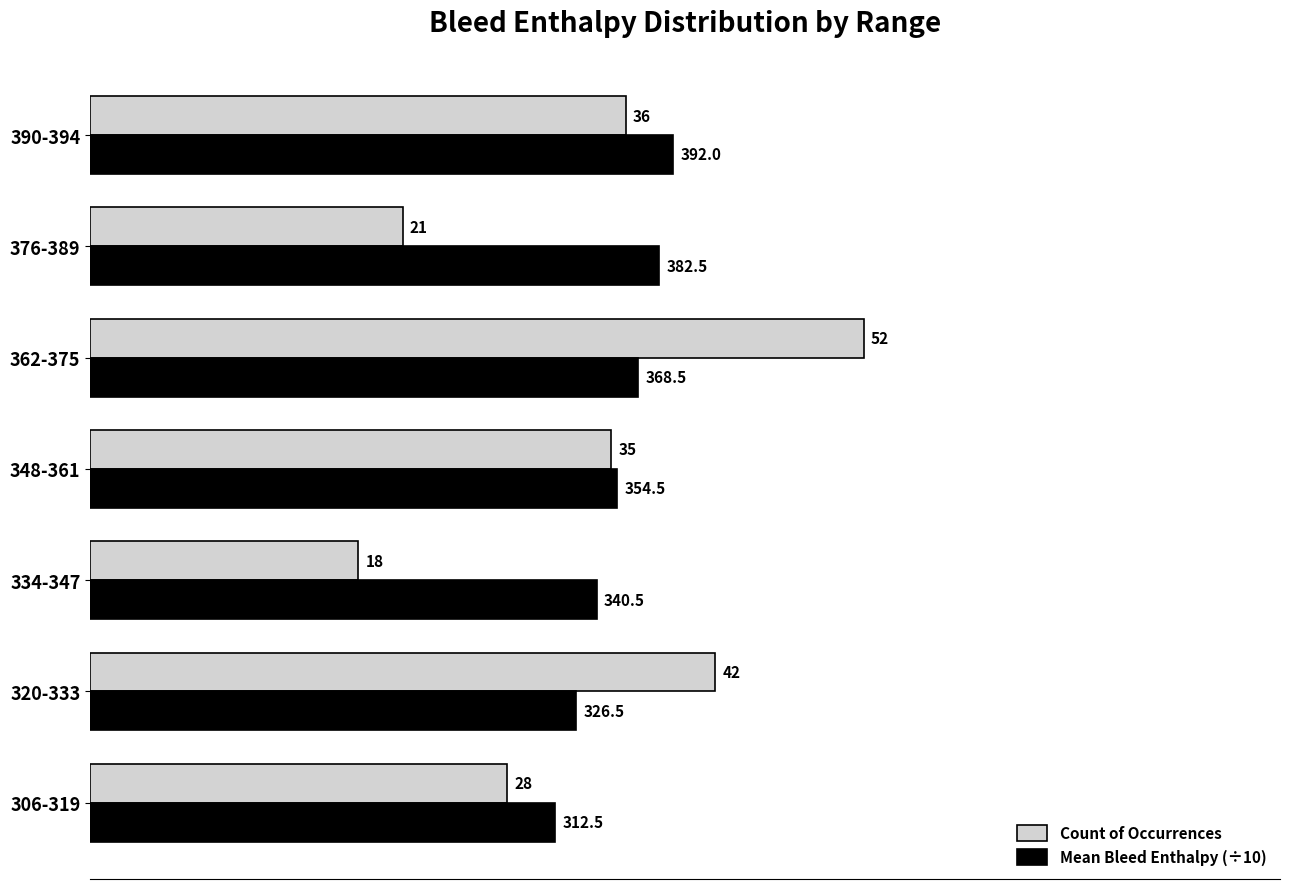

Rank the series by their maximum value, from lowest to highest.

Mean Bleed Enthalpy (÷10), Count of Occurrences